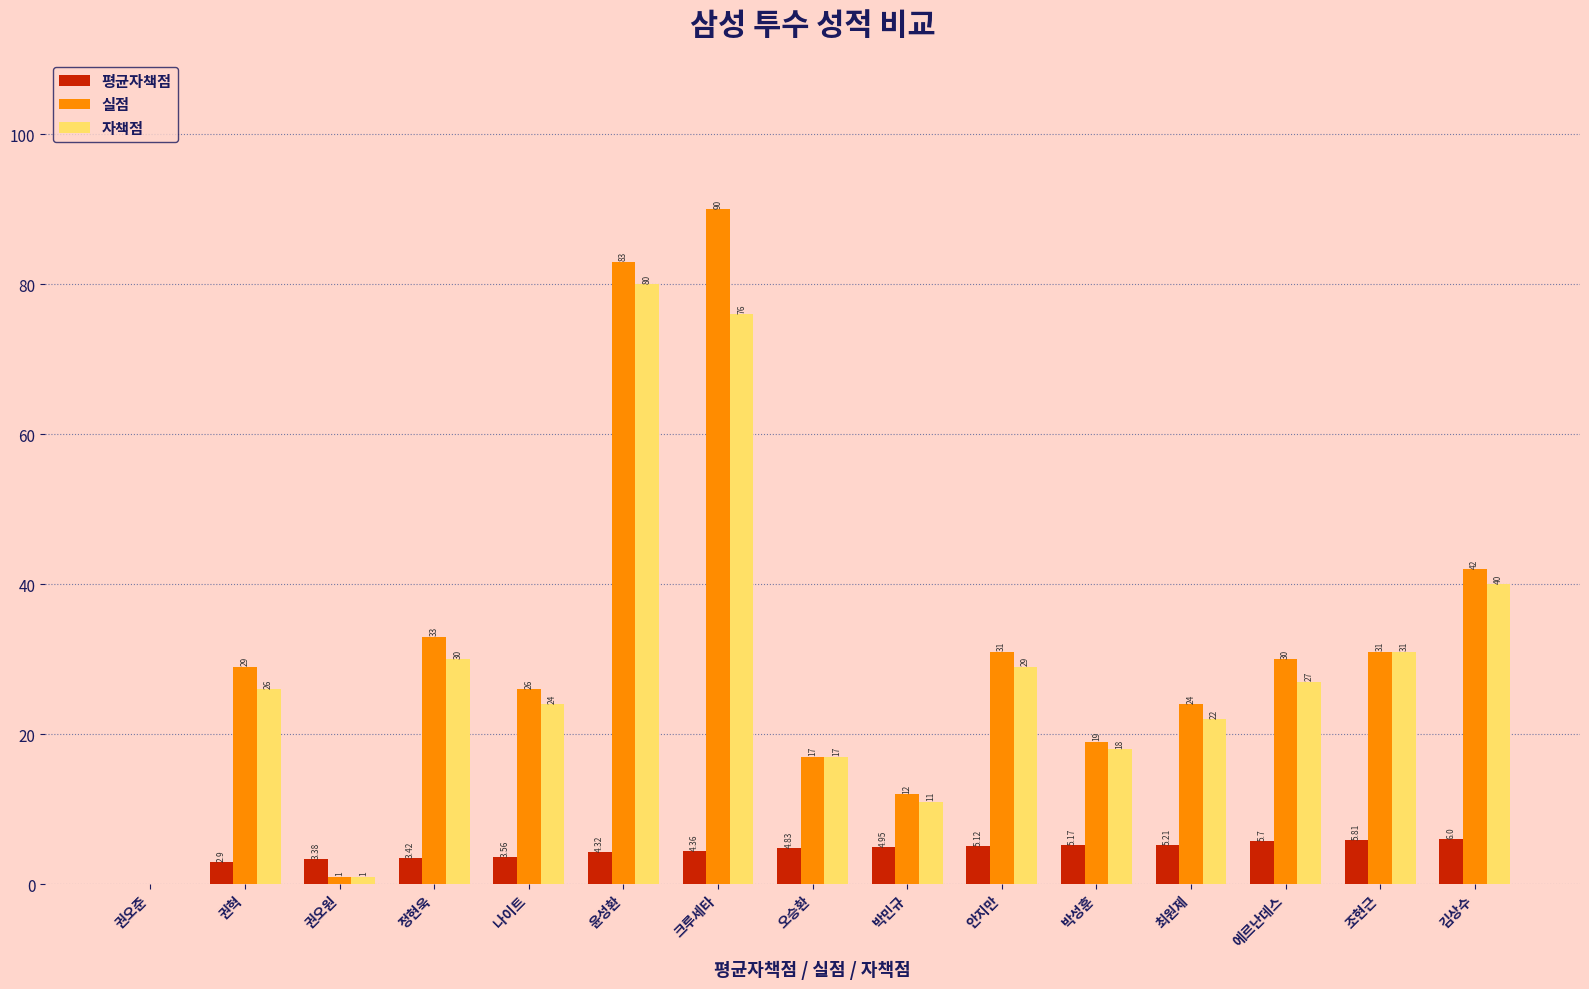

How many values in 자책점 are above zero?

14